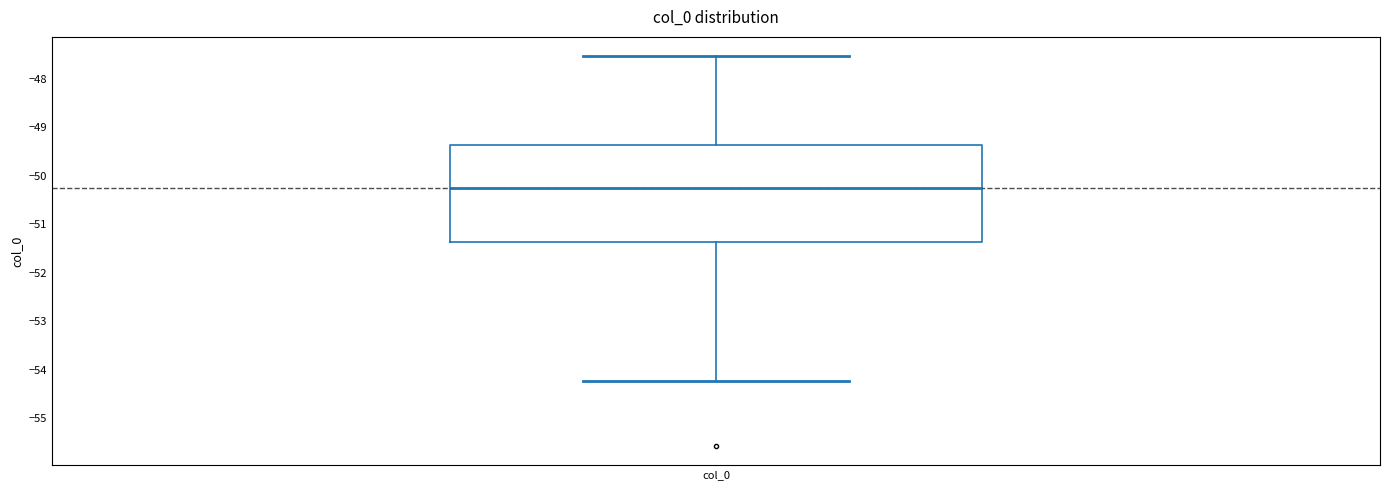

Transcribe this box plot: give where the median line is, the range the box spans, and where the two whiskers end, as read against the y-axis. The values are not printed on the chart, so give them approximately, as read against the axis.

median -50.3, box -51.4 to -49.4, whiskers -54.2 to -47.5